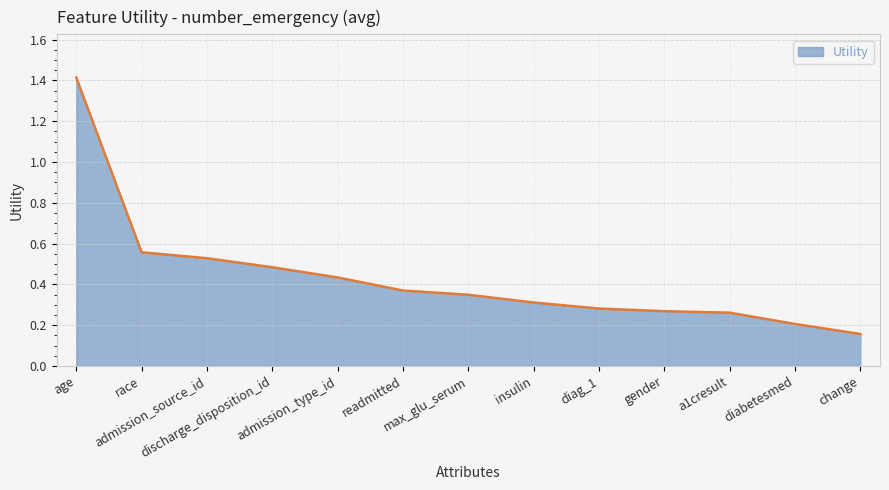

What is the maximum value shown in the chart?

1.4